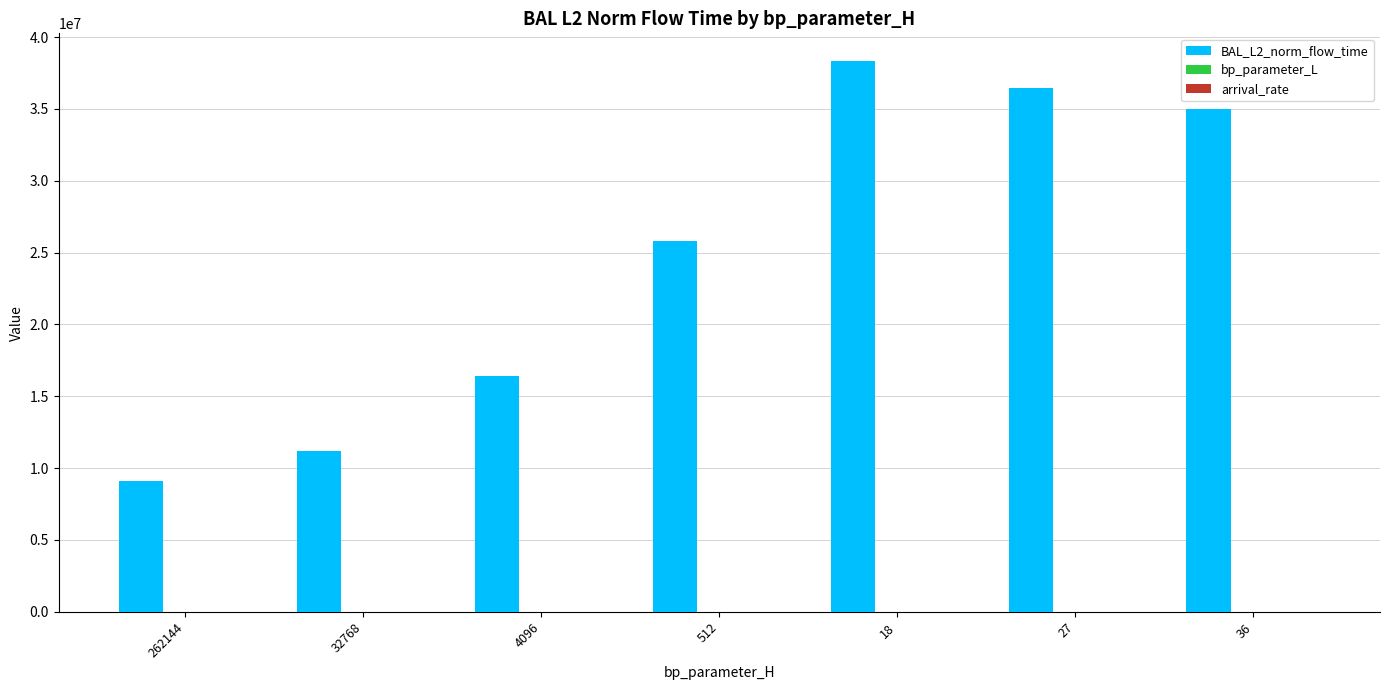

The value of BAL_L2_norm_flow_time at 36 is 35021061.7. True or false?

True